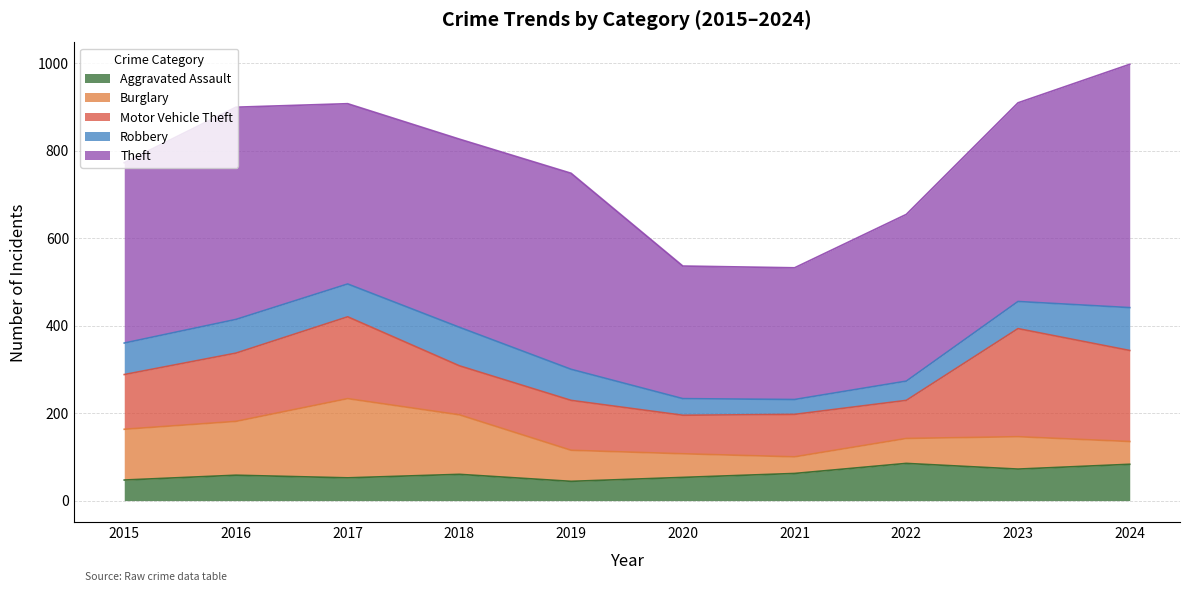

How many times do Burglary and Aggravated Assault cross each other?

3